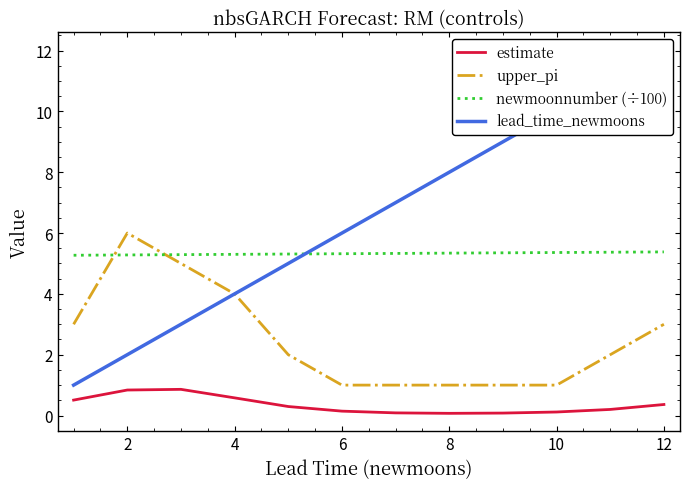

What is the maximum value for upper_pi?

6.0